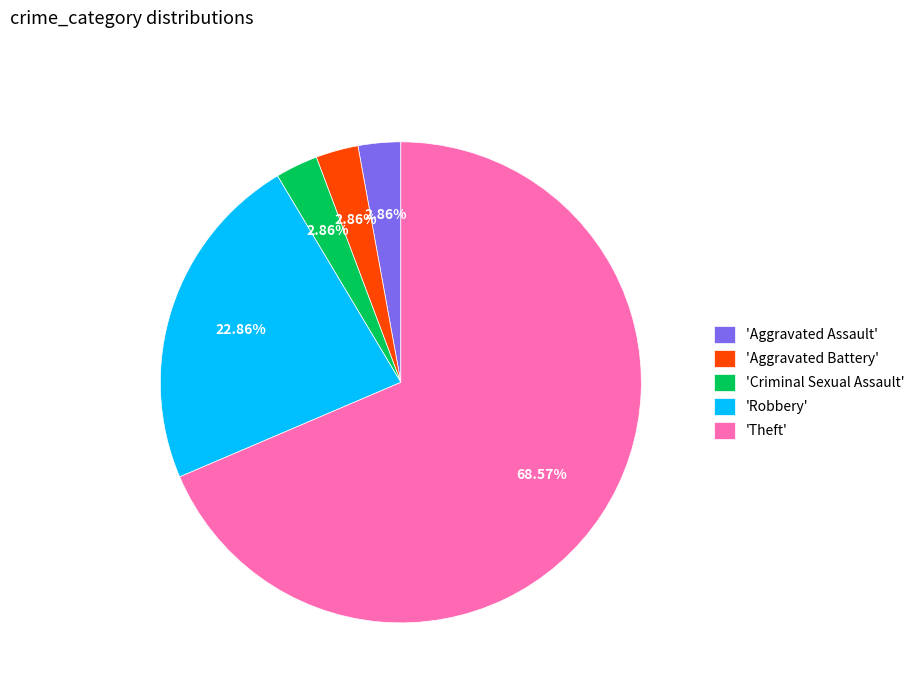

How many segments does this pie chart have?

5